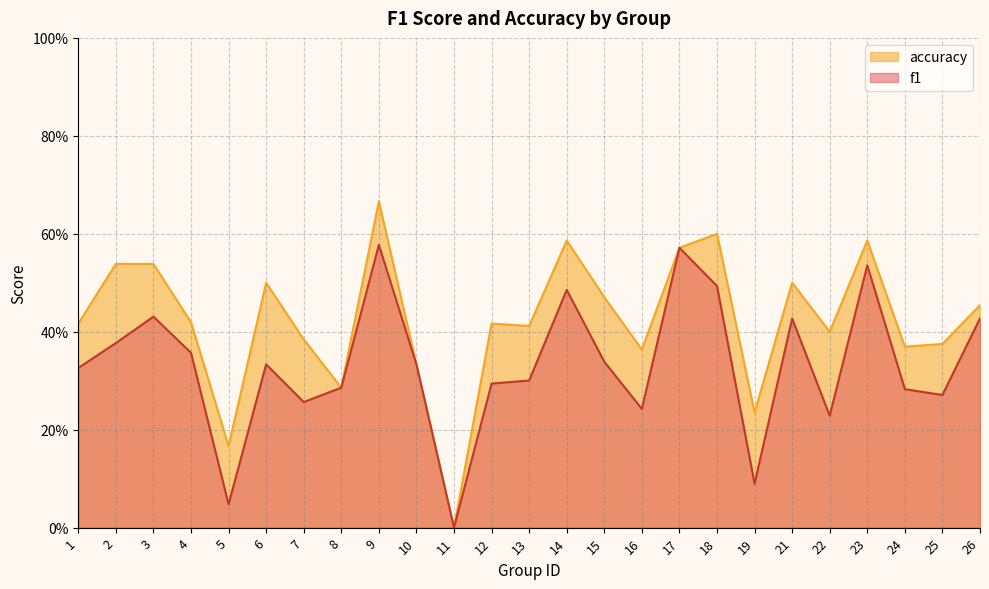

How many distinct data groups are displayed?

2